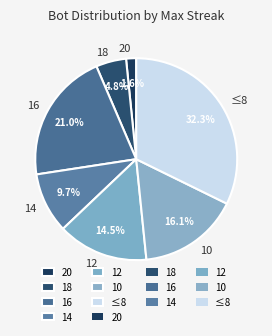

Combined, do 10 and ≤8 account for over 50%?

No